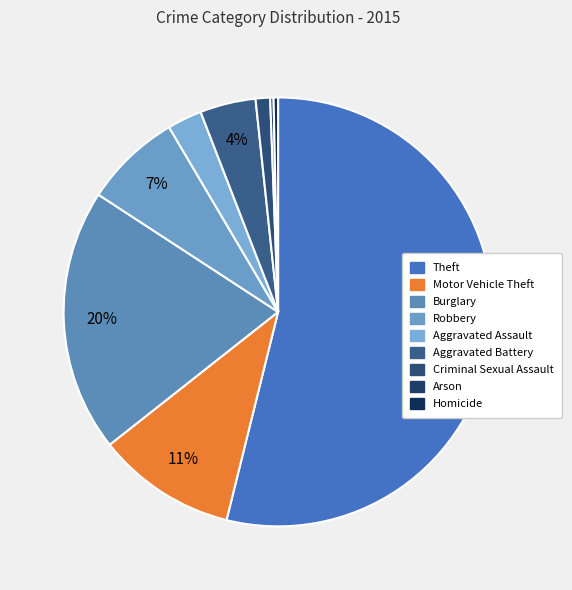

To the nearest percent, what portion does Criminal Sexual Assault represent?

1%